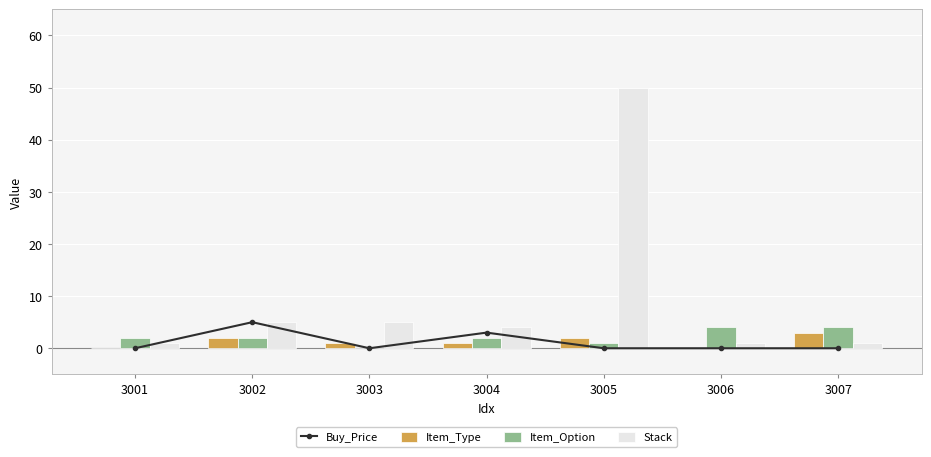

Reading right to left, list all the values displayed in this chart.

Buy_Price: 3007=0	3006=0	3005=0	3004=3	3003=0	3002=5	3001=0
Item_Type: 3007=3	3006=0	3005=2	3004=1	3003=1	3002=2	3001=0
Item_Option: 3007=4	3006=4	3005=1	3004=2	3003=0	3002=2	3001=2
Stack: 3007=1	3006=1	3005=50	3004=4	3003=5	3002=5	3001=1